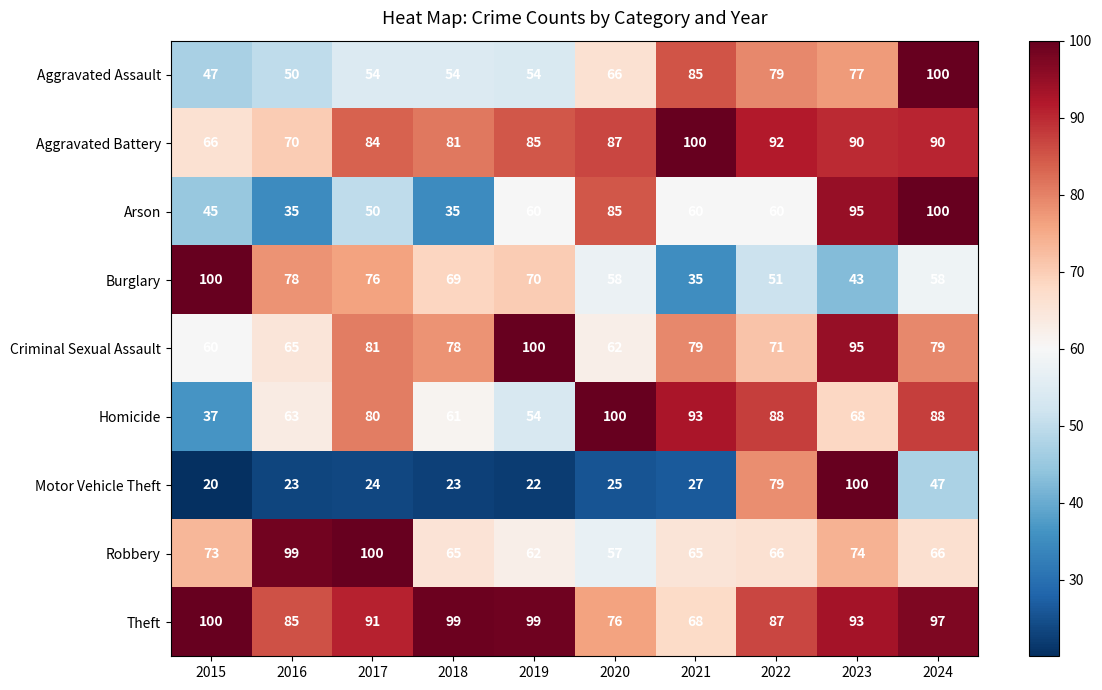

The value of Burglary at 2018 is 69. True or false?

True